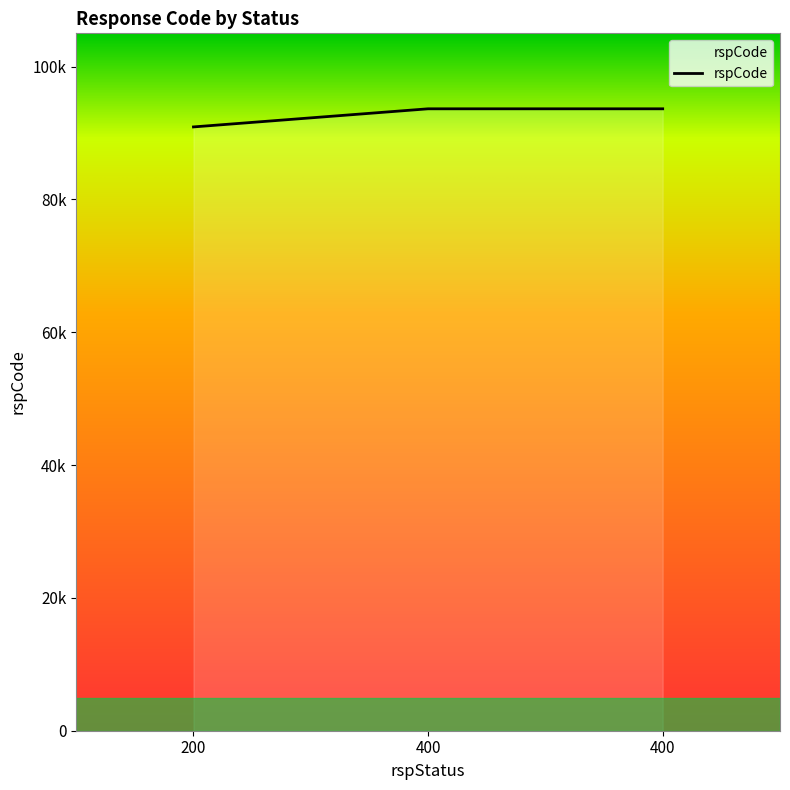

Which has a higher value, 400 or 400?

400